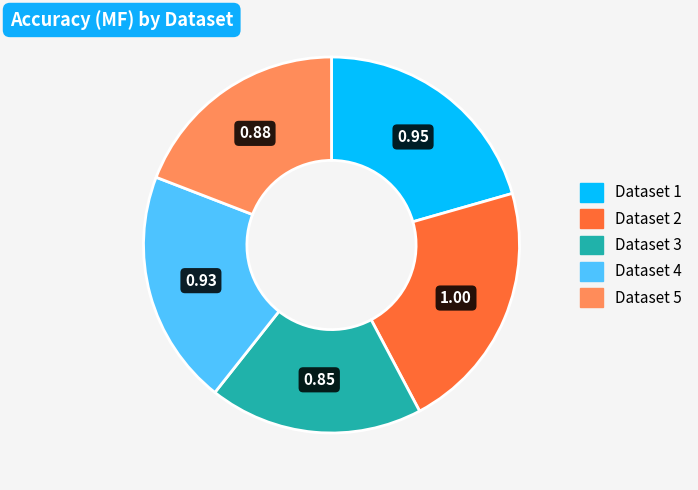

Is there a majority slice in this chart?

No